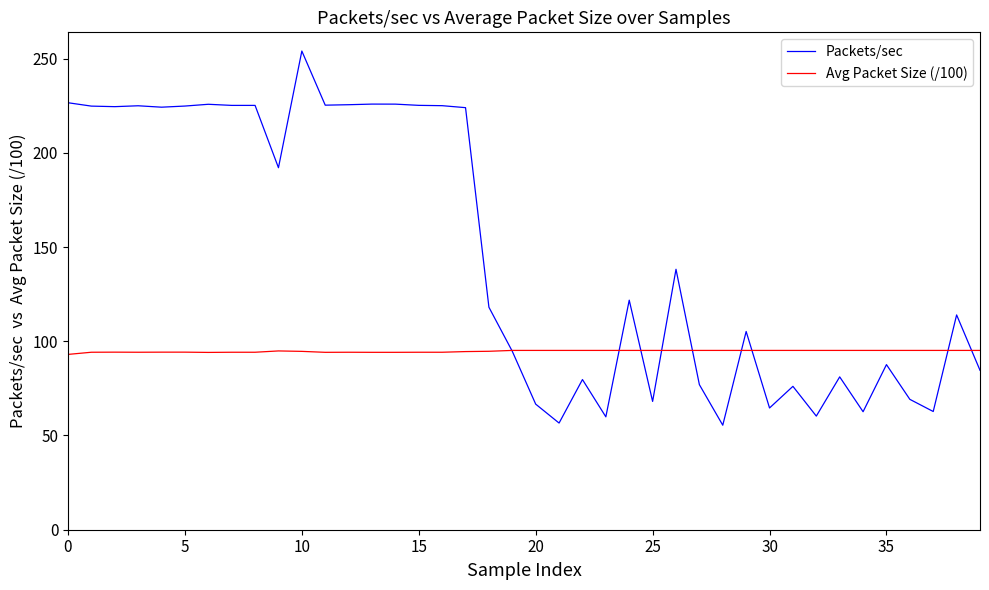

What is the greatest value displayed?

254.0